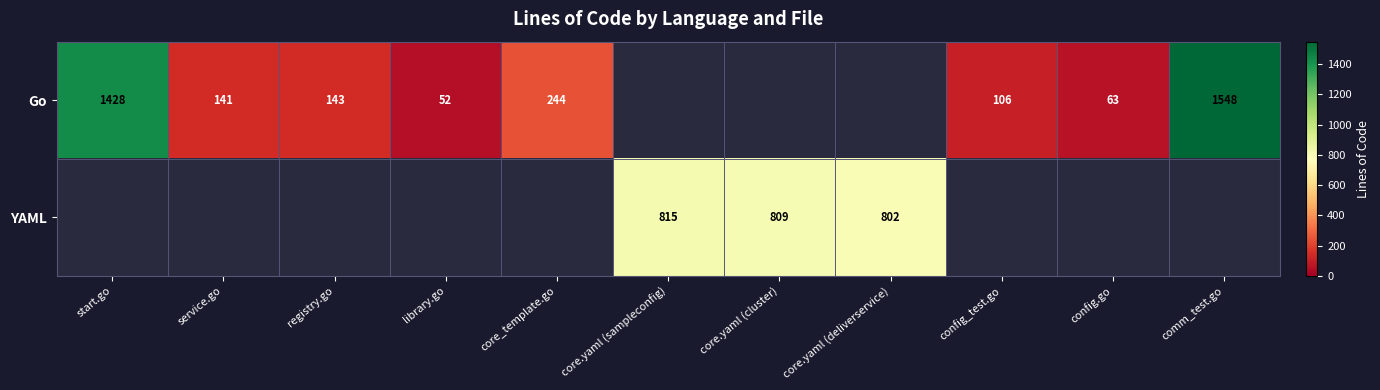

Is it true that Go equals 57 at config_test.go?

False